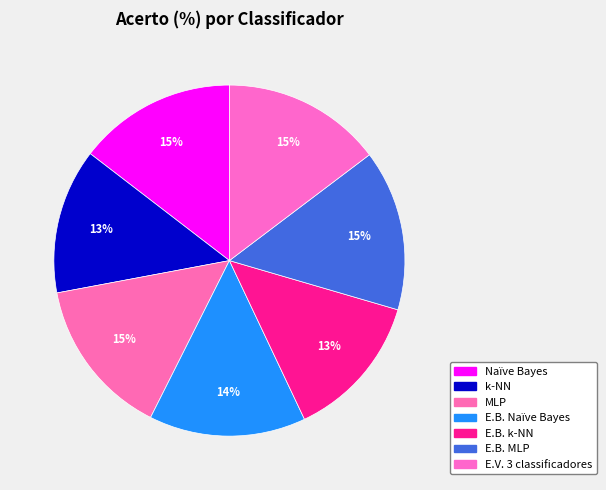

Rank the categories by value from lowest to highest.

k-NN, E.B. k-NN, E.B. Naïve Bayes, Naïve Bayes, MLP, E.V. 3 classificadores, E.B. MLP